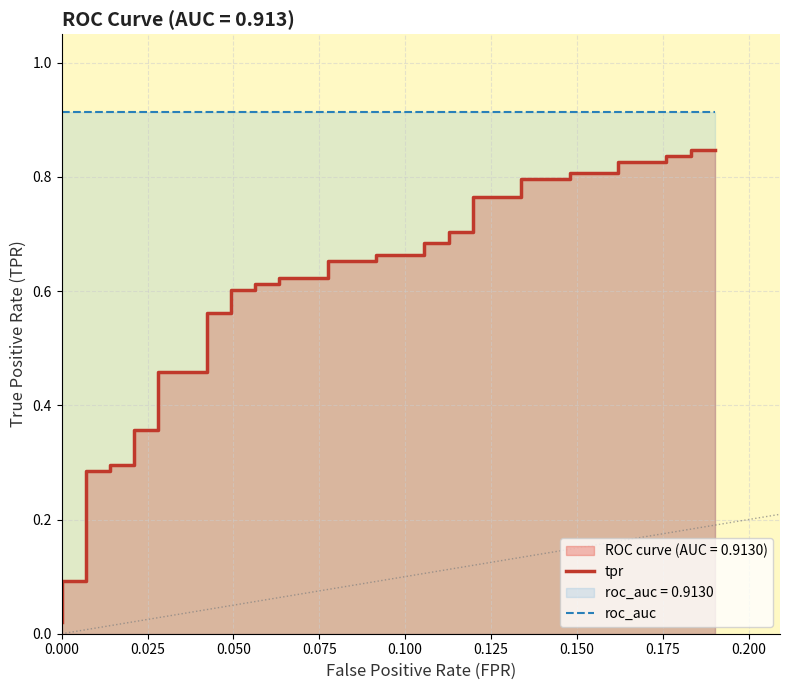

Reading left to right, what are all the values shown in this chart?

tpr: 0.0	0.0	0.1	0.1	0.3	0.3	0.3	0.3	0.4	0.4	0.5	0.5	0.6	0.6	0.6	0.6	0.6	0.6	0.6	0.6	0.7	0.7	0.7	0.7	0.7	0.7	0.7	0.7	0.8	0.8	0.8	0.8	0.8	0.8	0.8	0.8	0.8	0.8	0.8	0.8
roc_auc: 0.9	0.9	0.9	0.9	0.9	0.9	0.9	0.9	0.9	0.9	0.9	0.9	0.9	0.9	0.9	0.9	0.9	0.9	0.9	0.9	0.9	0.9	0.9	0.9	0.9	0.9	0.9	0.9	0.9	0.9	0.9	0.9	0.9	0.9	0.9	0.9	0.9	0.9	0.9	0.9